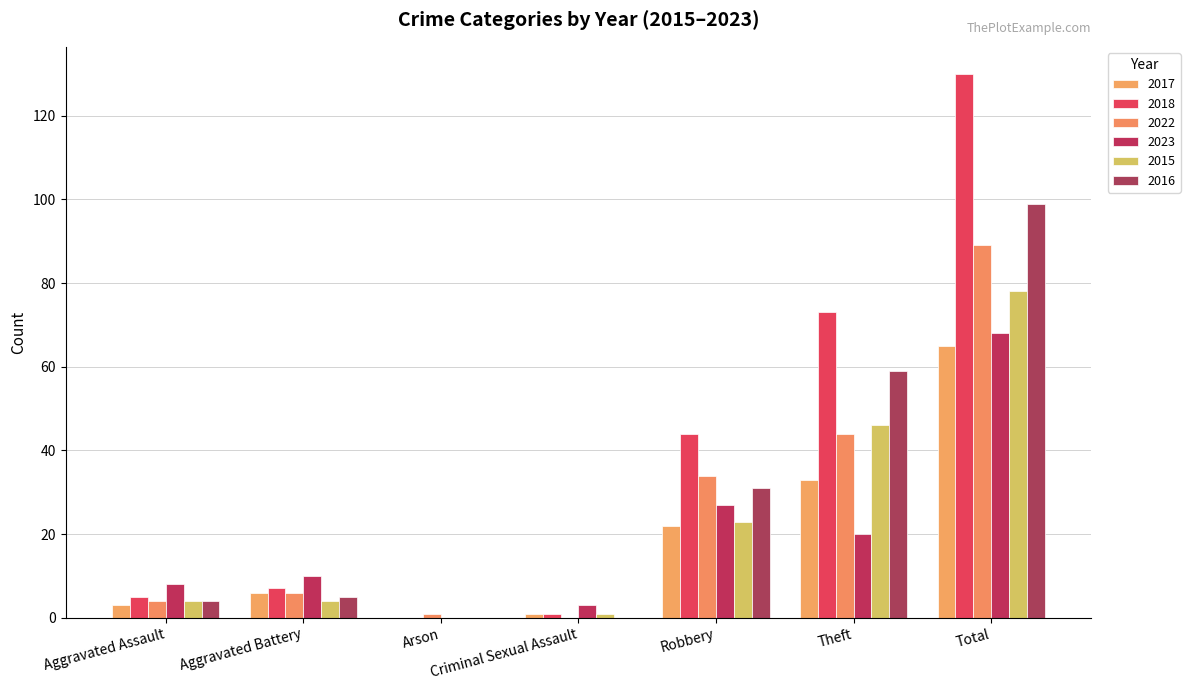

How many categories are shown in the chart?

7